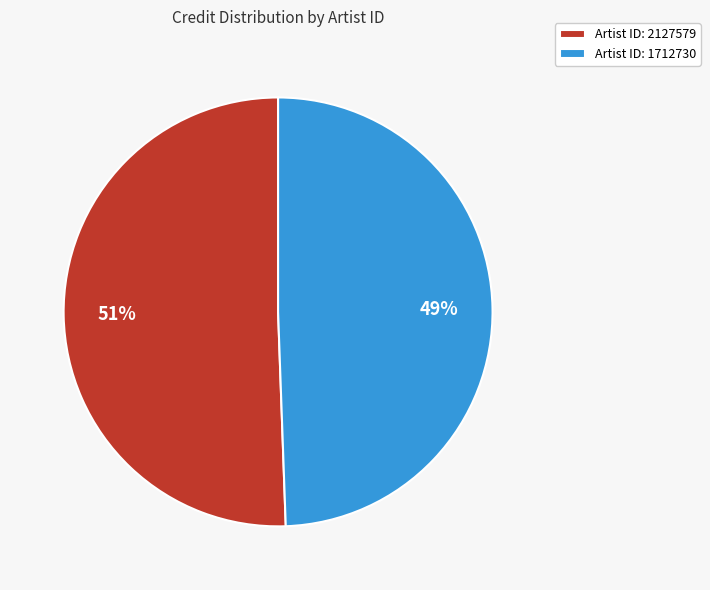

Is the sum of Artist ID: 2127579 and Artist ID: 1712730 greater than half?

Yes